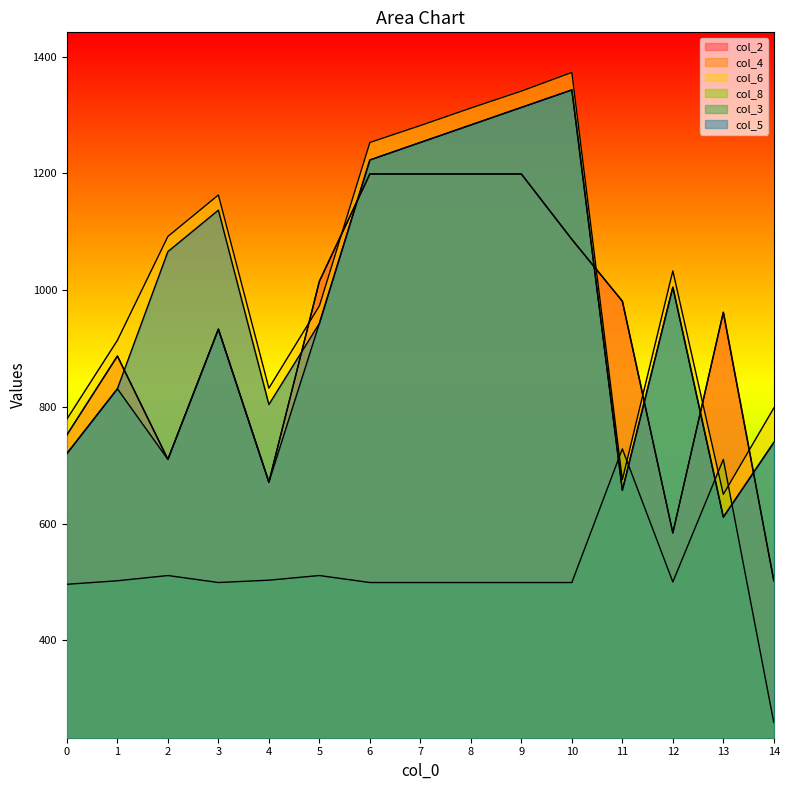

Read the col_2 value at 11, to the nearest 10.

980